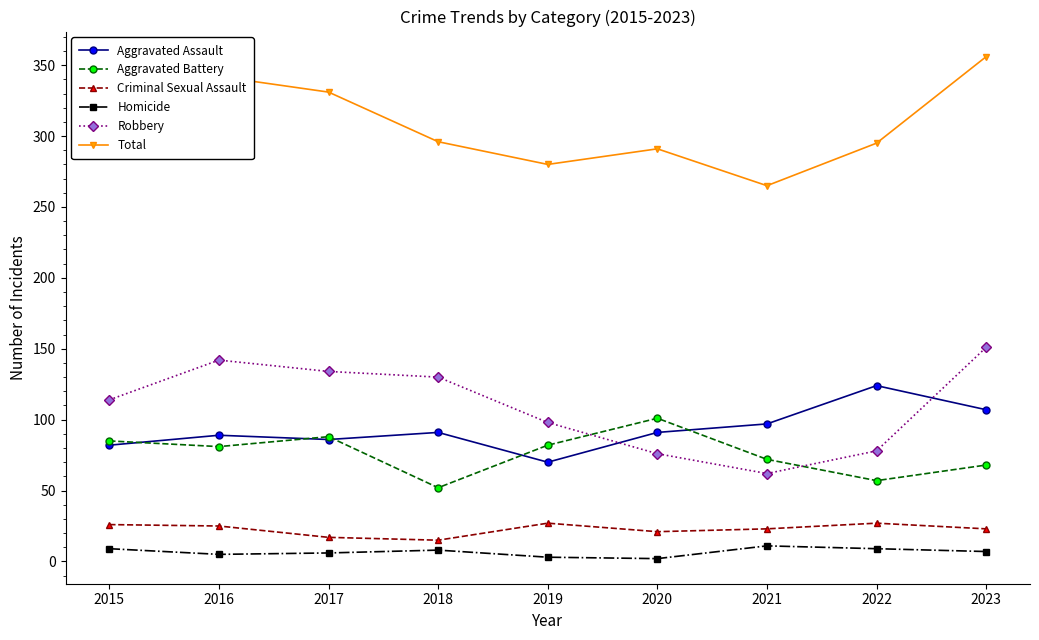

What is the minimum value shown in the chart?

2